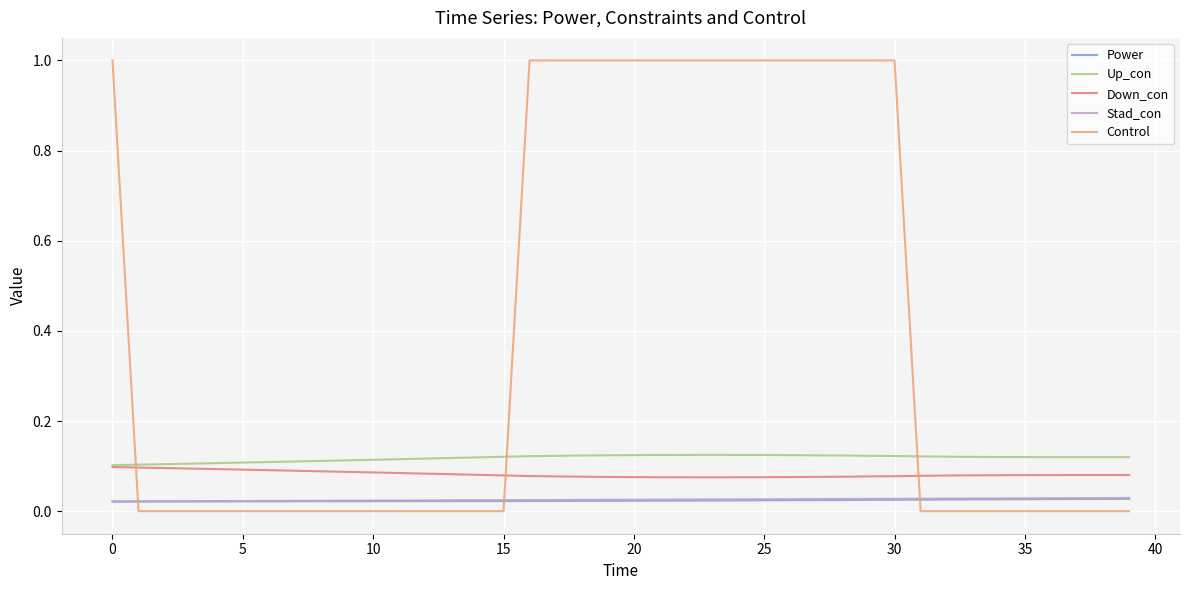

True or false: Down_con and Power cross at least once.

False